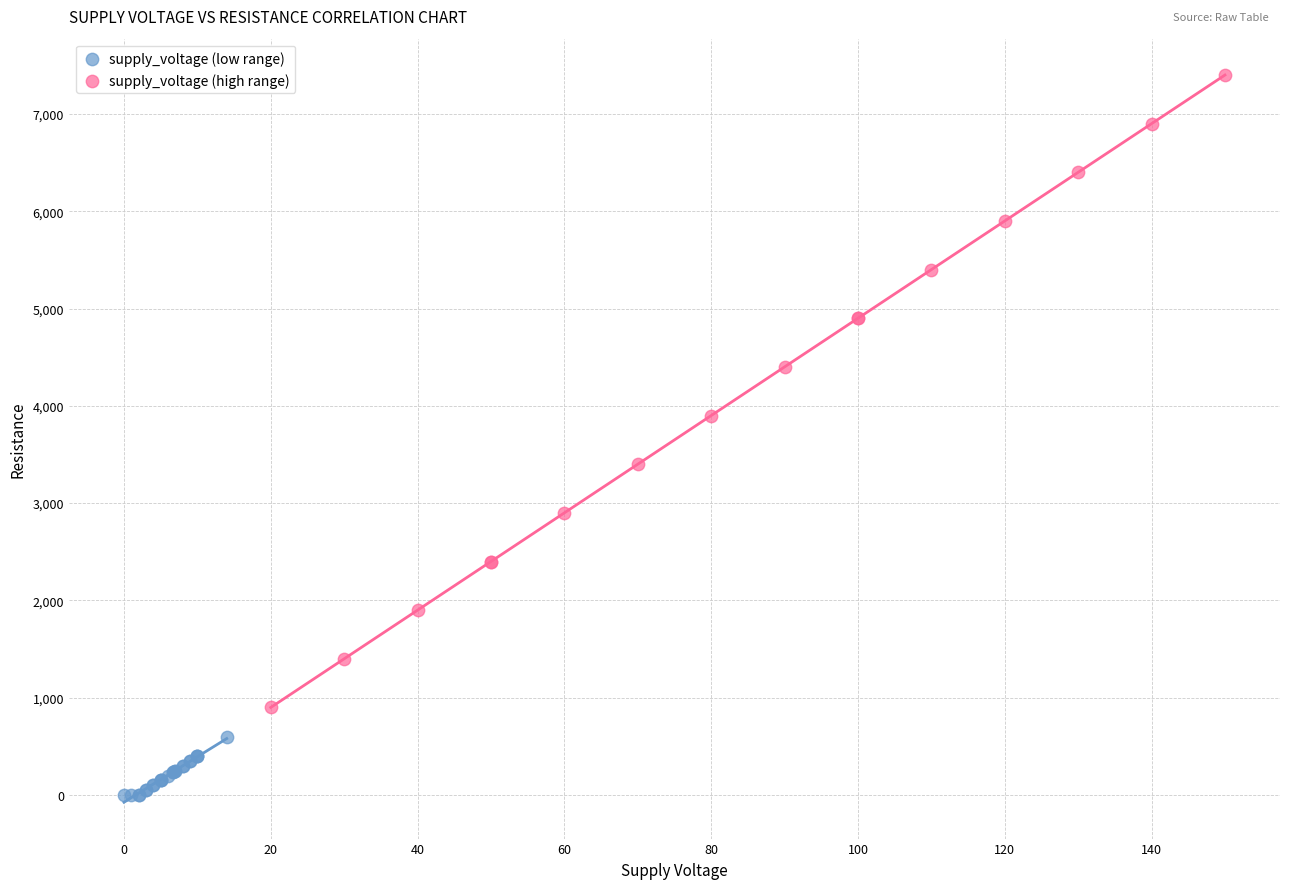

Which series reaches the maximum Y coordinate?

supply_voltage (high range)